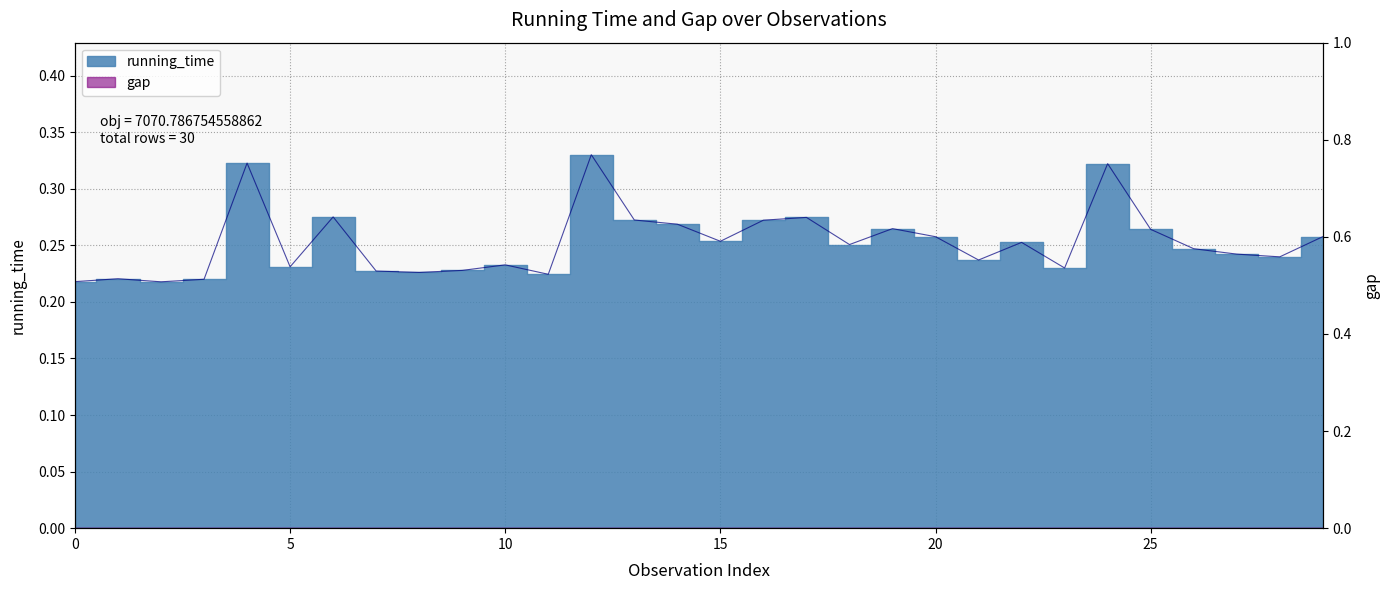

Is it true that the value at 16 is 0.5?

False